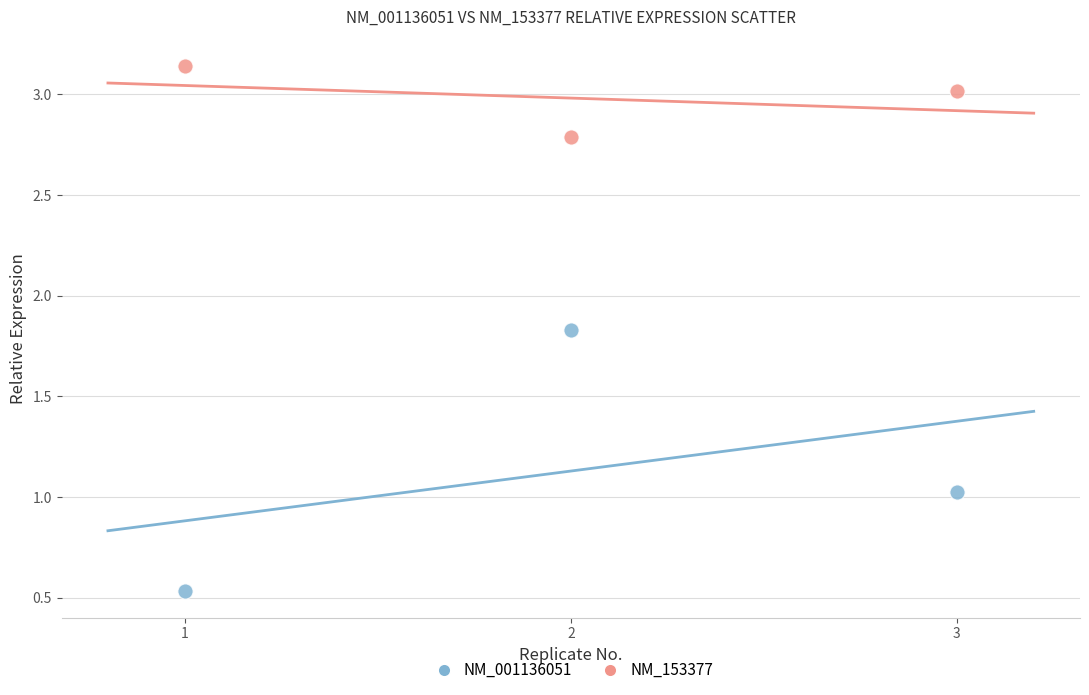

Which series contains the highest Y value?

NM_153377